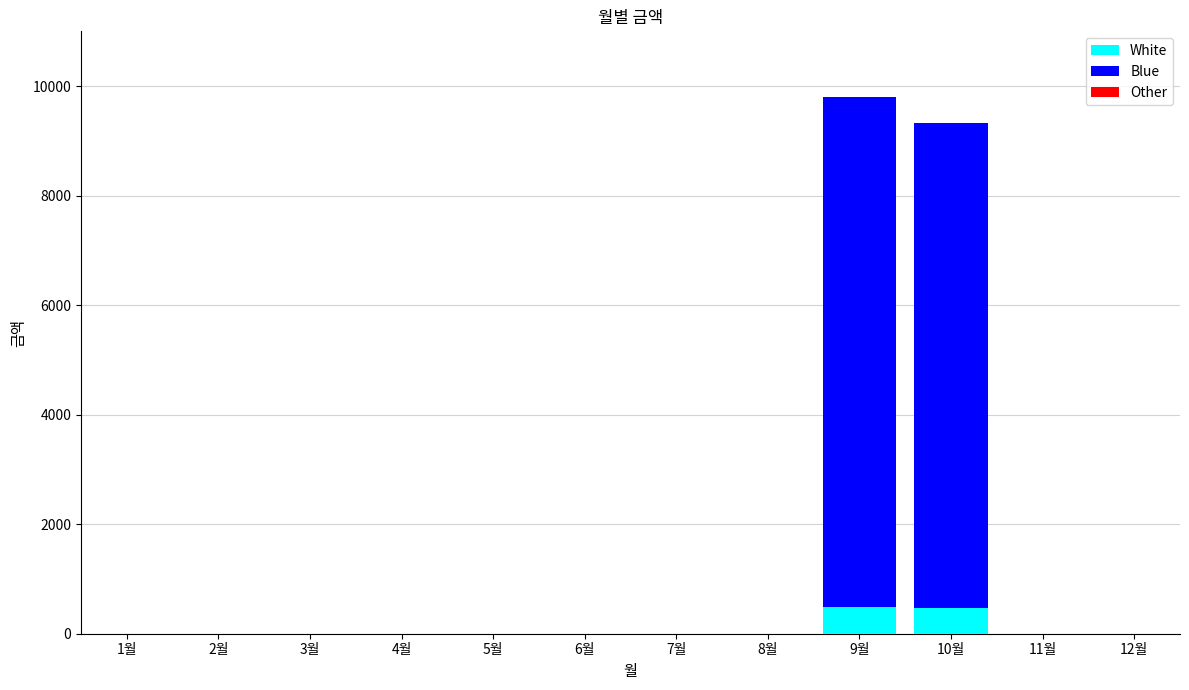

At which category is the sum across all series the highest?

9월